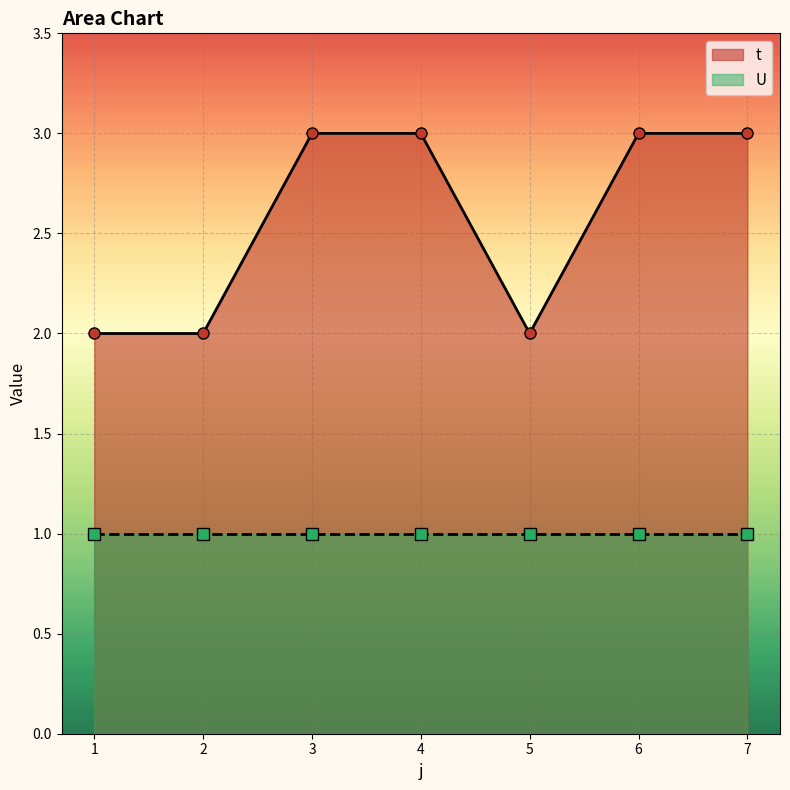

List the labels in order of value, smallest first.

1, 2, 5, 3, 4, 6, 7